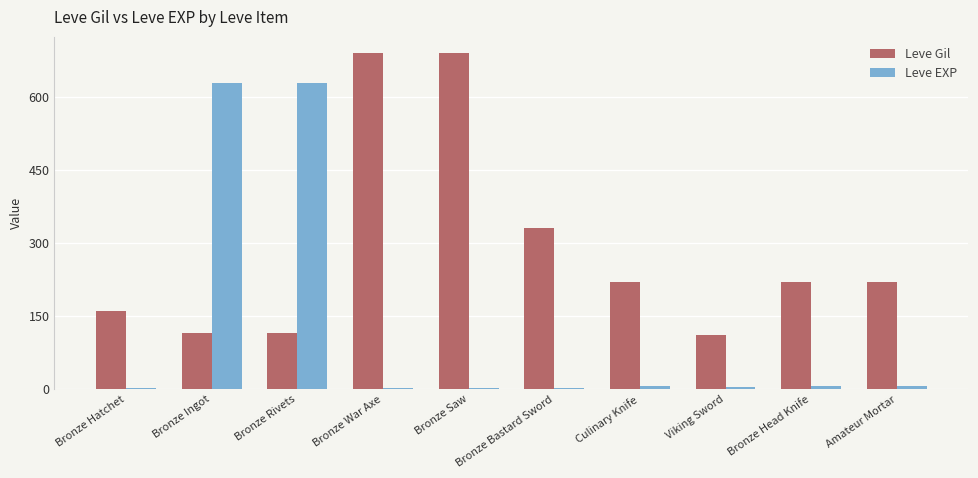

Which series has the largest total across all categories?

Leve Gil